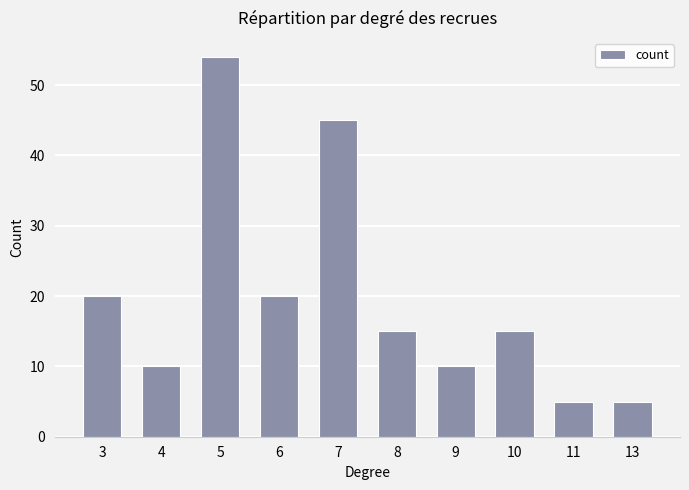

What is the smallest value displayed?

5